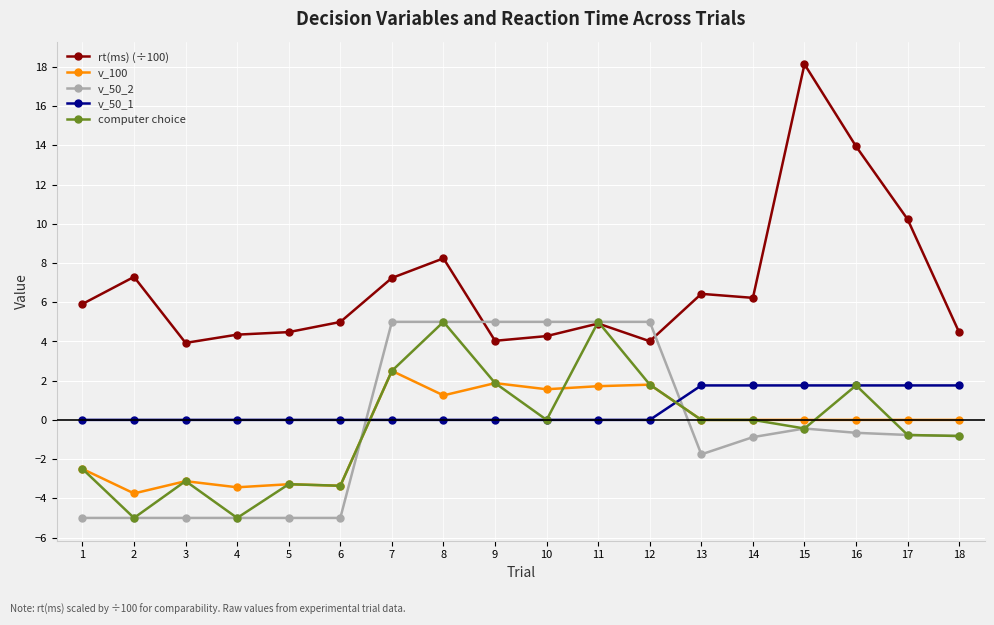

Which series has the widest spread of values?

rt(ms) (÷100)